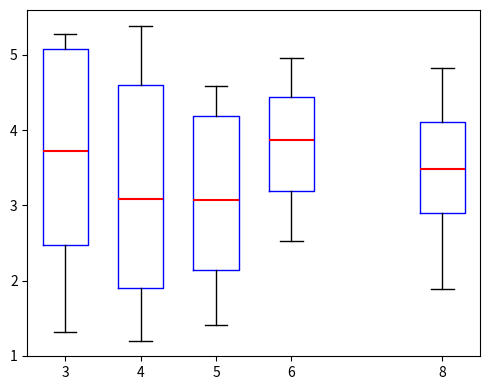

Reading left to right, transcribe this box plot: for each box, give where its median line is, the range the box spans, and where its two whiskers end, as read against the y-axis. The values are not printed on the chart, so give them approximately, as read against the axis.

3: median 3.7, box 2.5 to 5.1, whiskers 1.3 to 5.3
4: median 3.1, box 1.9 to 4.6, whiskers 1.2 to 5.4
5: median 3.1, box 2.1 to 4.2, whiskers 1.4 to 4.6
6: median 3.9, box 3.2 to 4.4, whiskers 2.5 to 5.0
8: median 3.5, box 2.9 to 4.1, whiskers 1.9 to 4.8